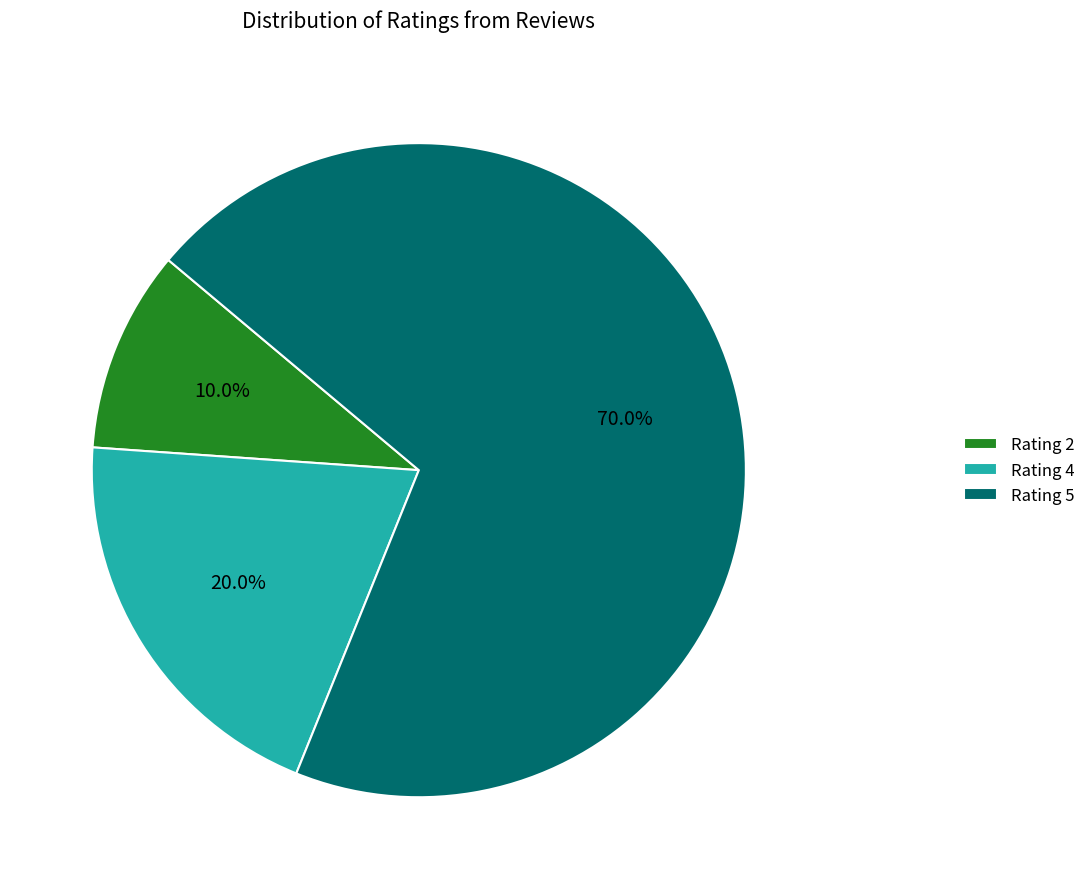

Rank the categories by value from lowest to highest.

Rating 2, Rating 4, Rating 5